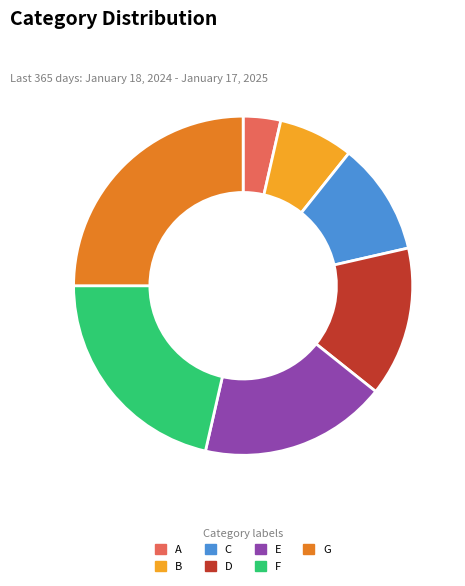

Which has a higher value, A or D?

D